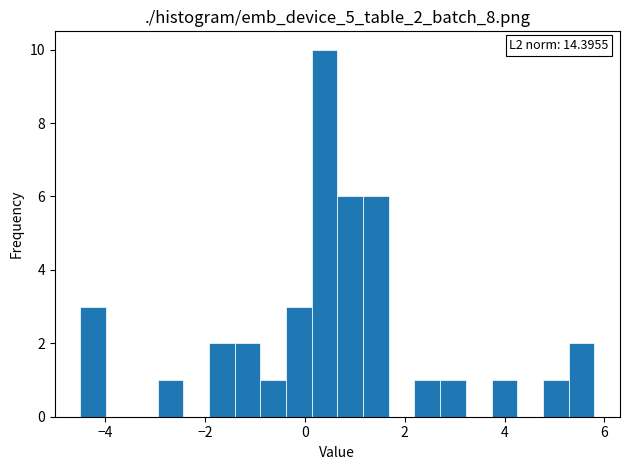

Around what value on the x-axis is the tallest bar? Give the approximate position of its centre, as read against the axis.

0.4